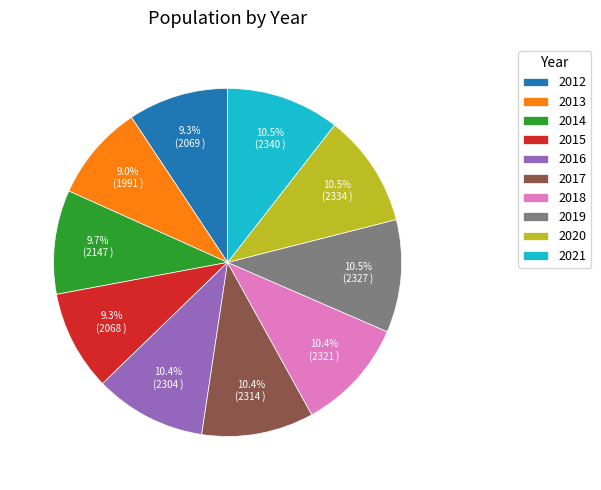

True or false: 2019 accounts for 19% of the total.

False